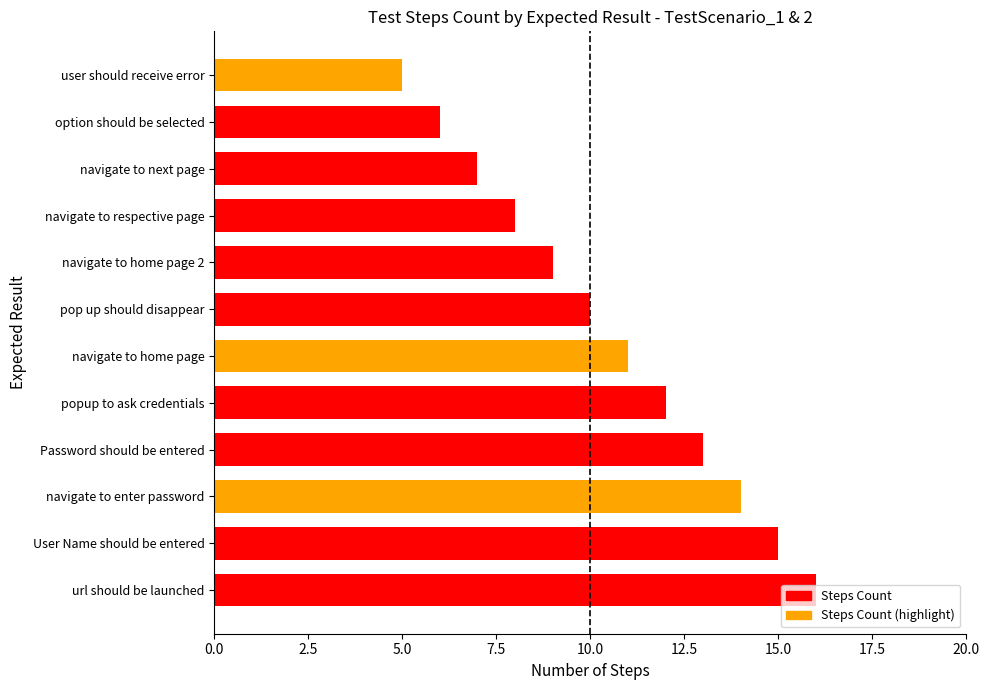

Rank the categories by value from highest to lowest.

url should be launched, User Name should be entered, navigate to enter password, Password should be entered, popup to ask credentials, navigate to home page, pop up should disappear, navigate to home page 2, navigate to respective page, navigate to next page, option should be selected, user should receive error